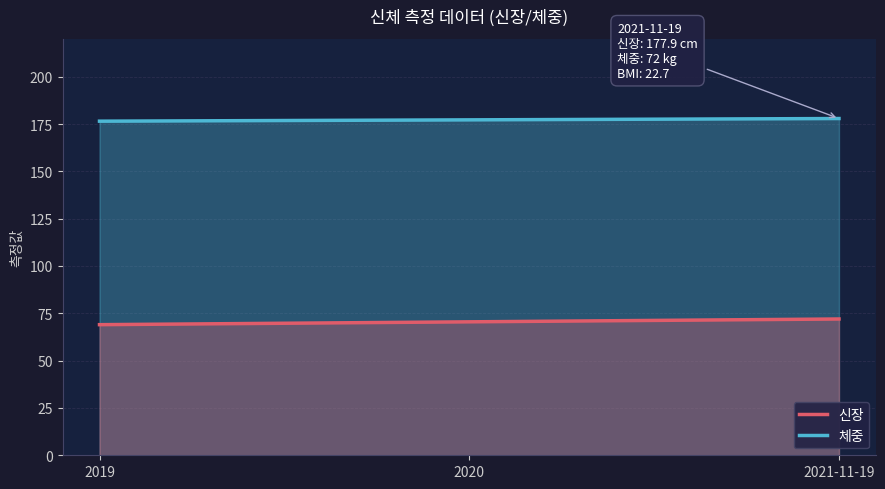

At 2021-11-19, list the series in order from smallest to largest.

체중, 신장